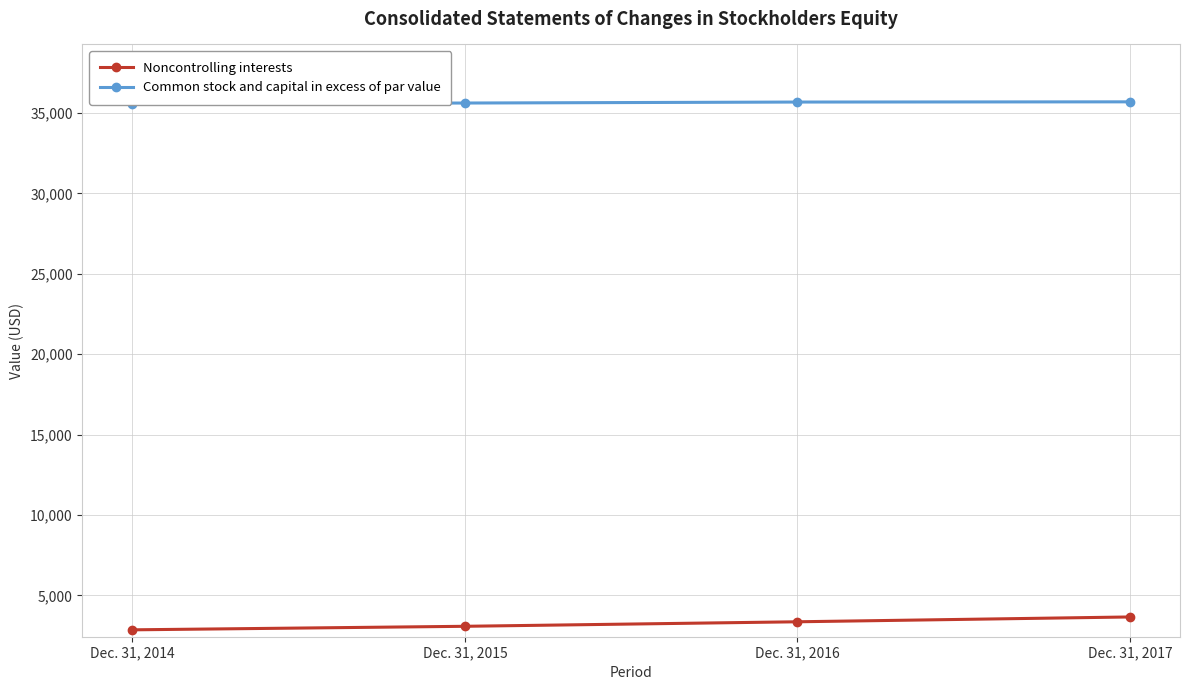

Which has a higher value, Dec. 31, 2016 or Dec. 31, 2015?

Dec. 31, 2016